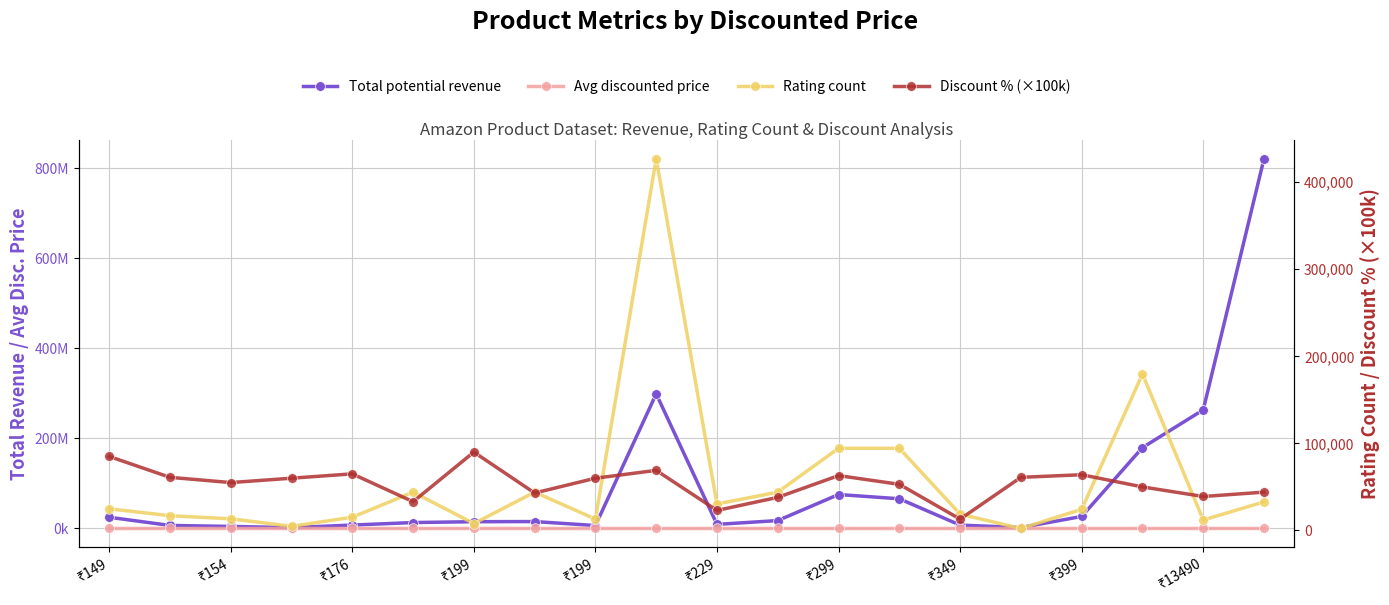

What is the value of the Total potential revenue point at the 18th from the left?

179511309.0